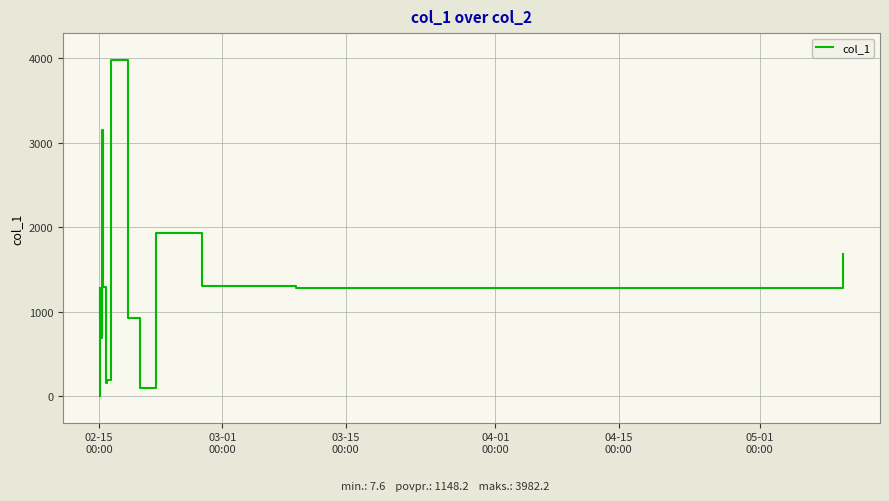

What is the difference between the maximum and minimum values?

3974.5